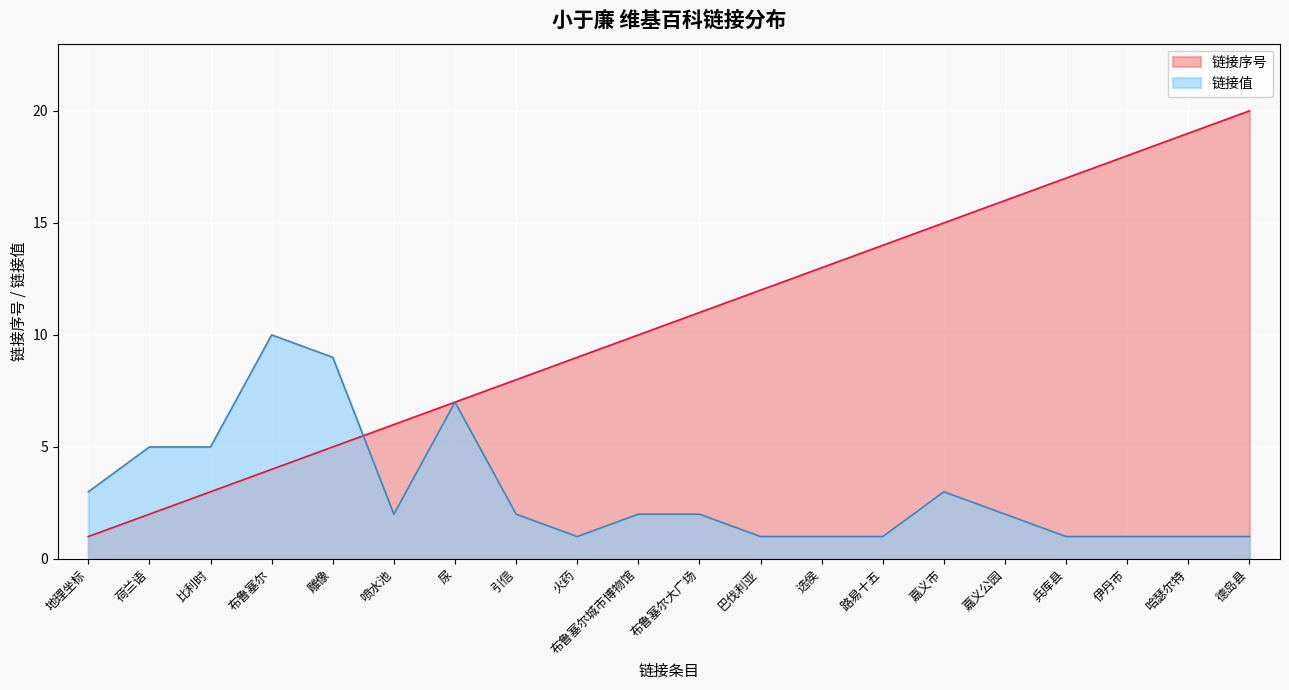

What is the difference between the second highest and second lowest values in the 链接值 series?

8